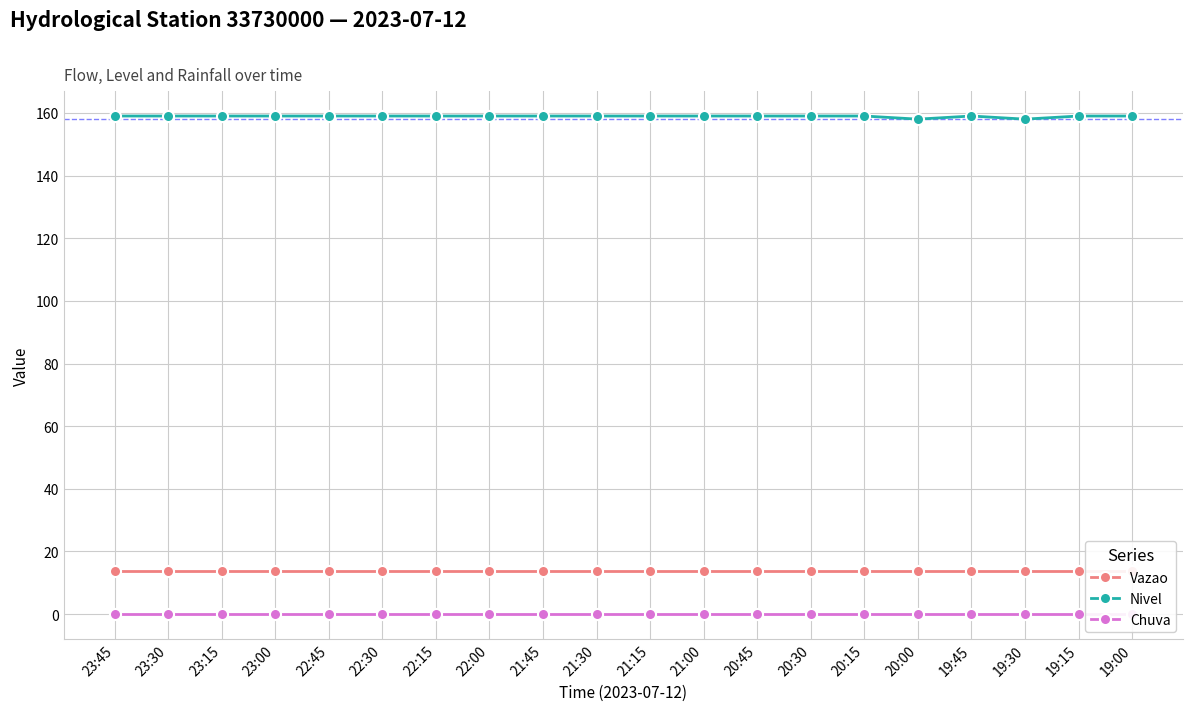

True or false: Nivel and Vazao intersect in this chart.

False